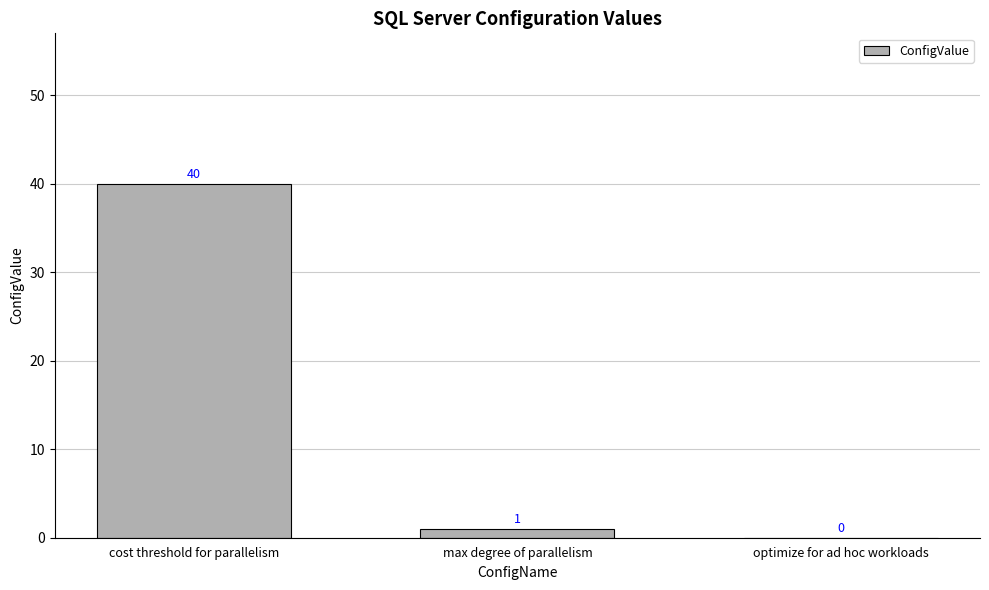

Between optimize for ad hoc workloads and max degree of parallelism, which is larger?

max degree of parallelism